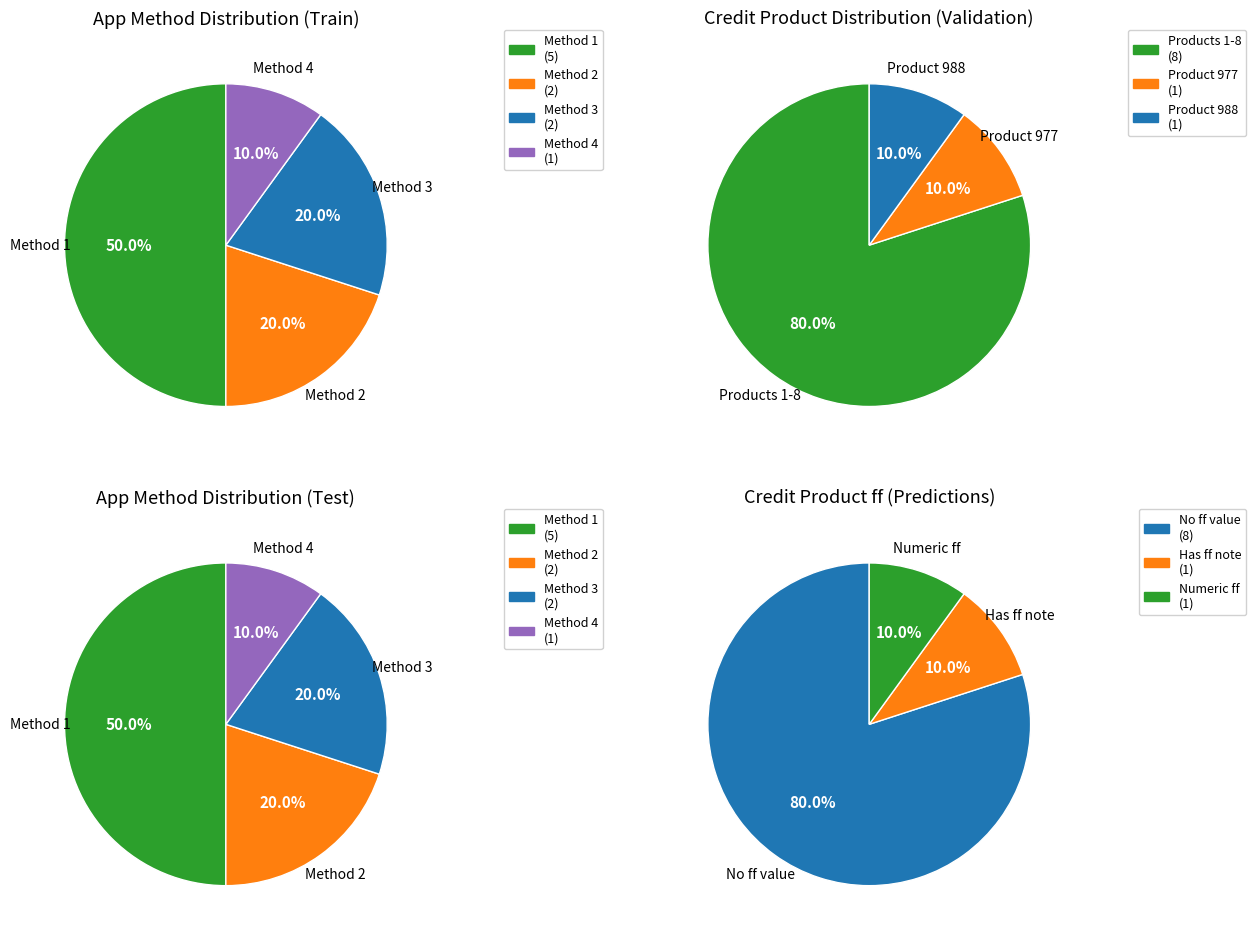

How many segments does this pie chart have?

4